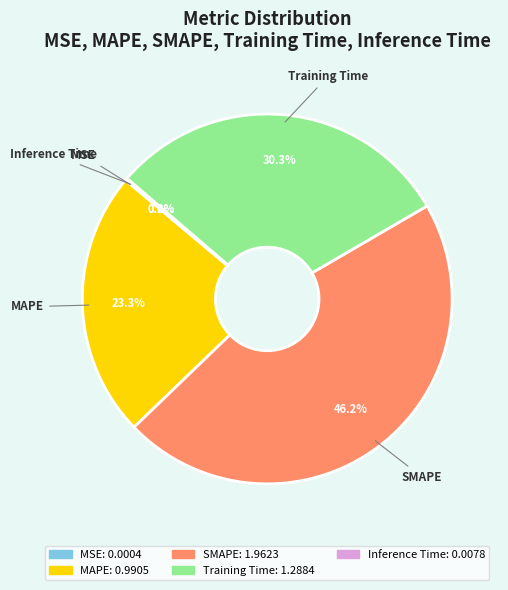

Which category has the biggest portion of the pie?

SMAPE